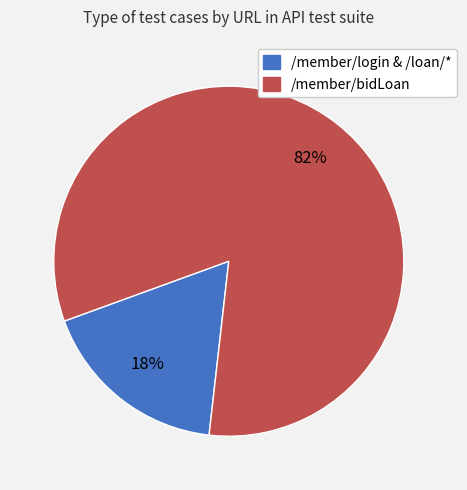

Is /member/bidLoan the majority of the pie?

Yes